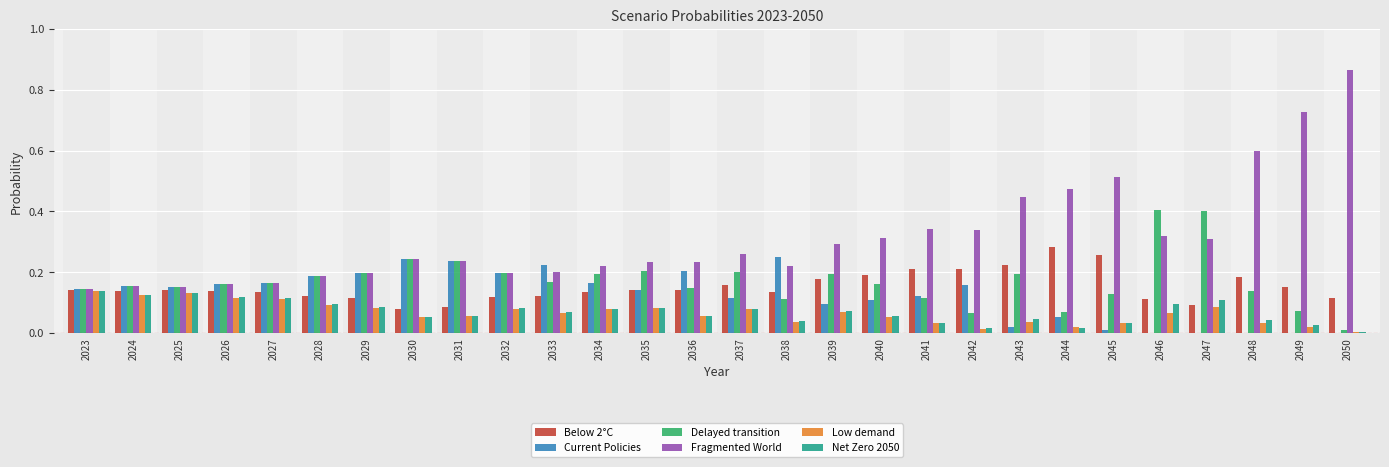

True or false: Delayed transition has a value of 0.2 at 2039.

True